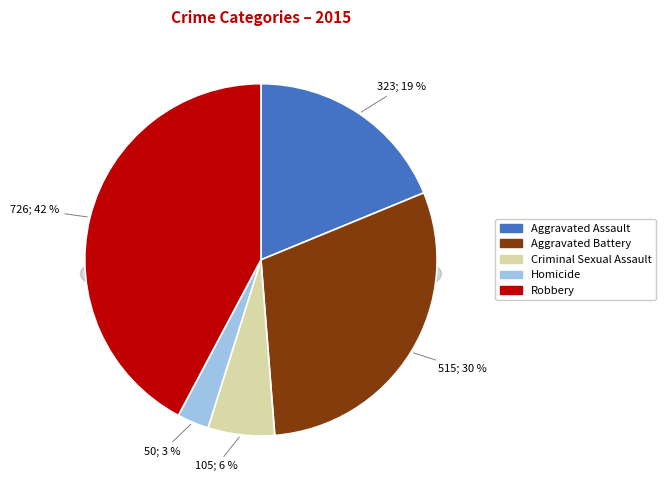

Which category has the smallest portion of the pie?

Homicide